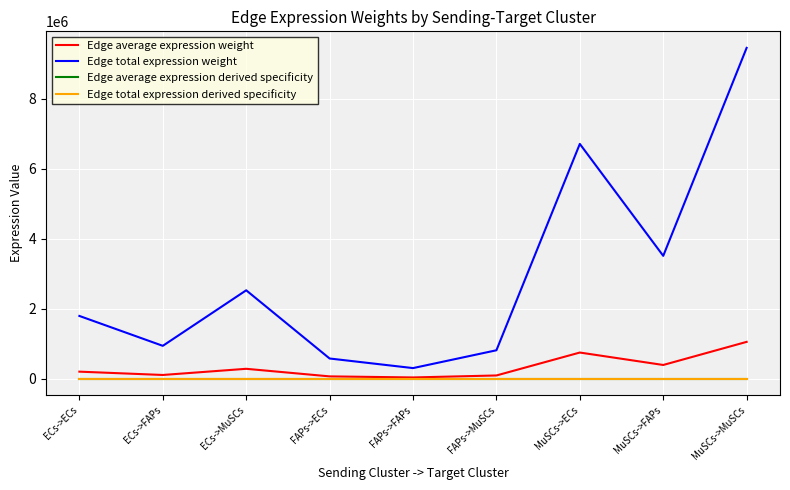

True or false: Edge average expression derived specificity has more than 1 points higher than both neighbors.

True